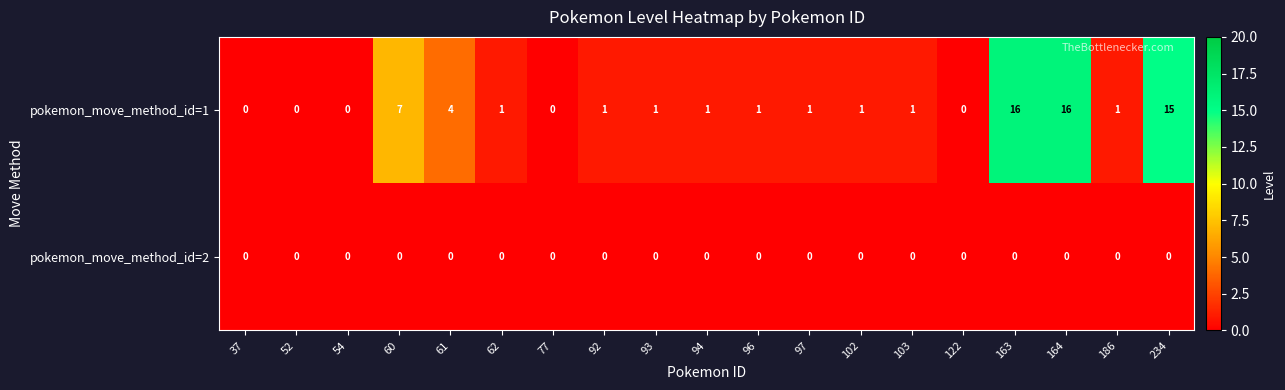

Which series has the largest total across all categories?

pokemon_move_method_id=1